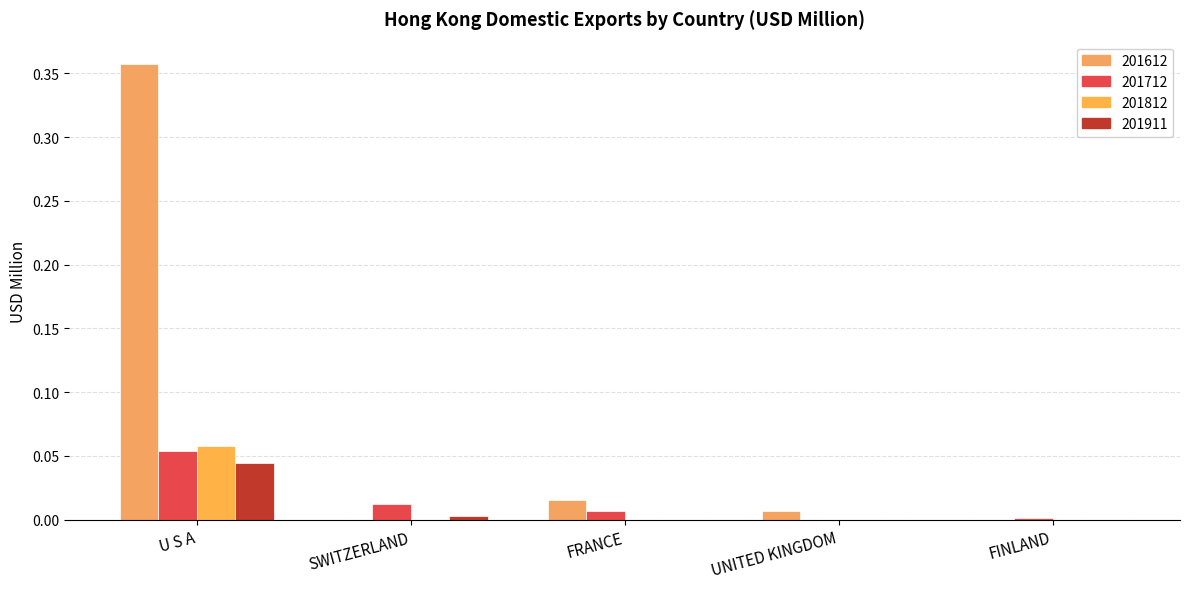

Where is 201612 nearest to the value 0?

SWITZERLAND